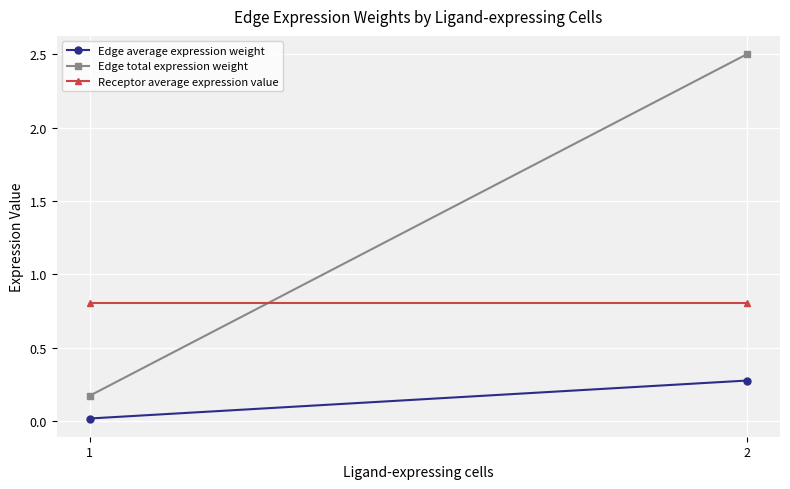

Reading left to right, extract all data points from this chart.

Edge average expression weight: 1=0.0	2=0.3
Edge total expression weight: 1=0.2	2=2.5
Receptor average expression value: 1=0.8	2=0.8